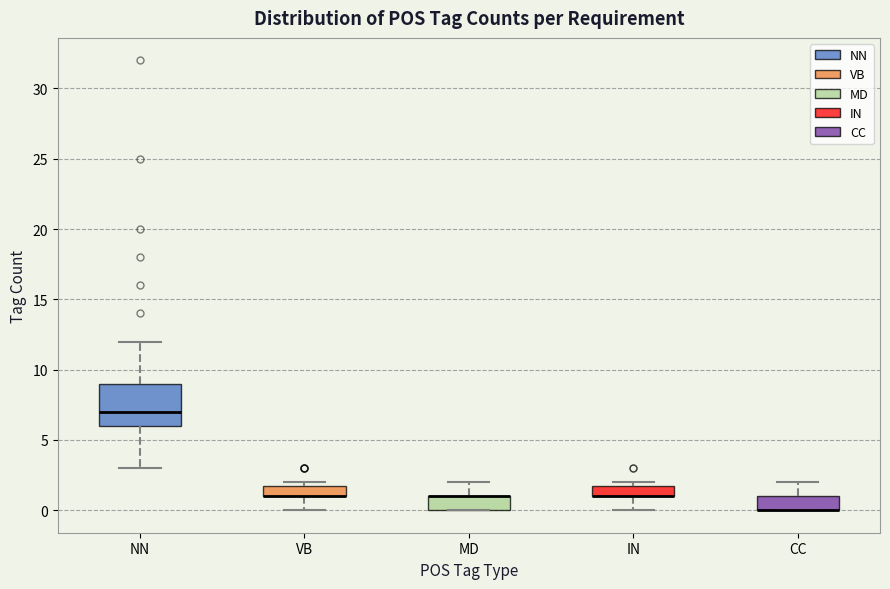

Which box is the tallest, from its lower edge to its upper edge?

NN